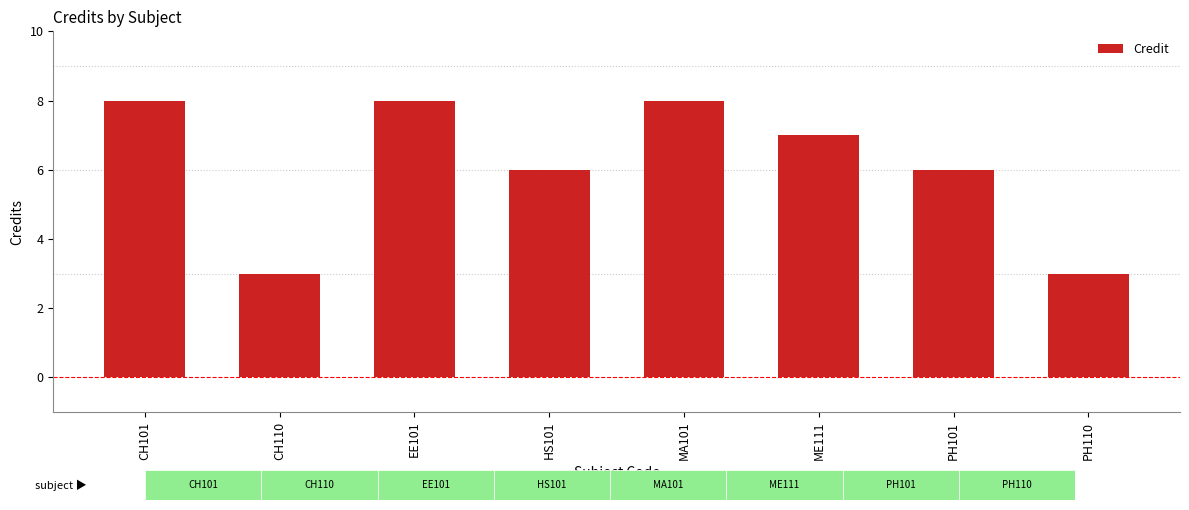

List the labels in order of value, smallest first.

CH110, PH110, HS101, PH101, ME111, CH101, EE101, MA101